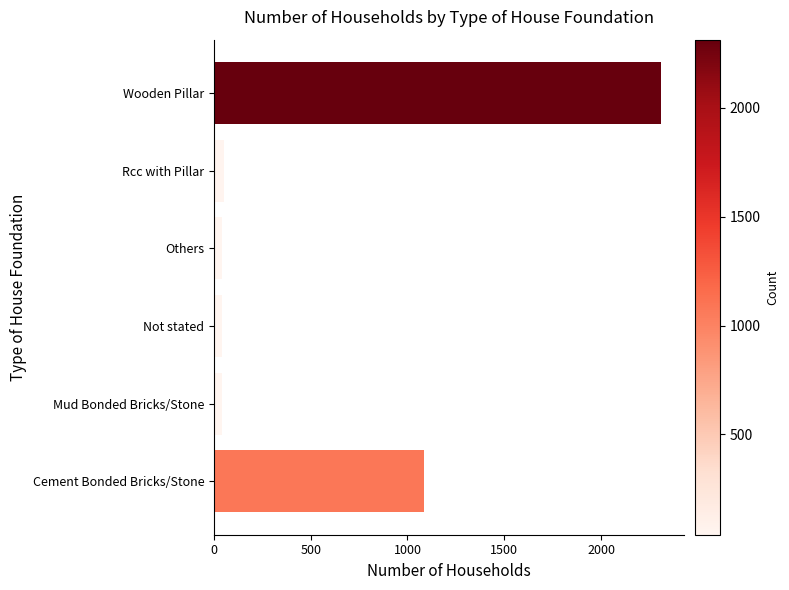

What is the greatest value displayed?

2312